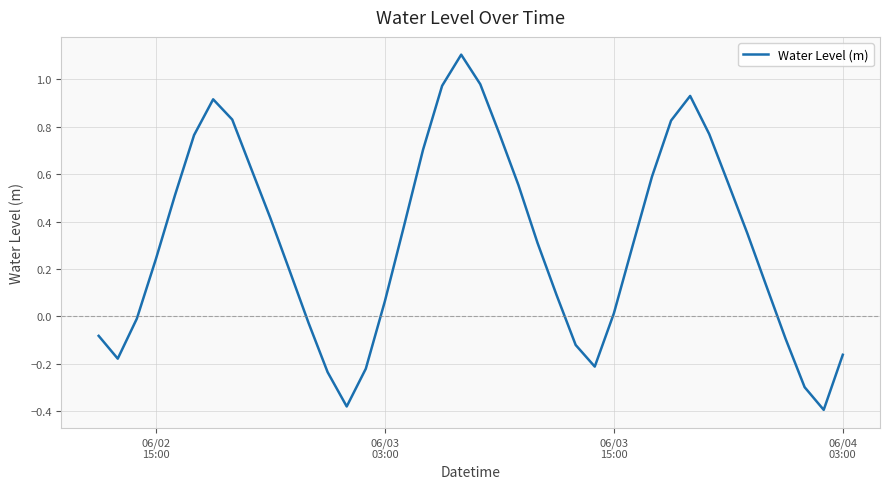

What is the greatest value displayed?

1.1